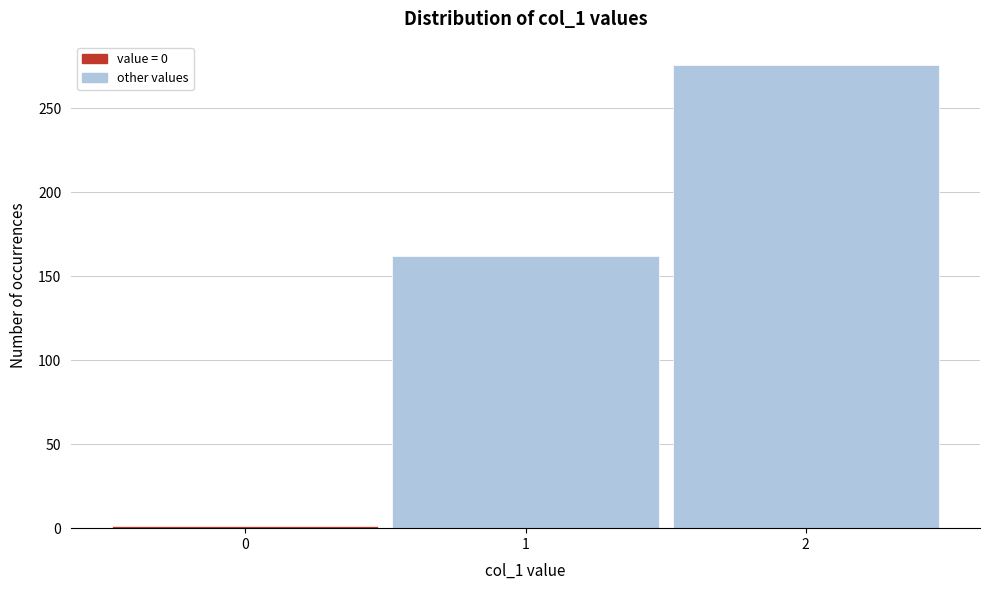

Reading left to right, transcribe this chart: for each bar, give the range it covers on the x-axis and its height. The values are not printed on the chart, so give them approximately, as read against the axis.

-0.5 to 0.5: under 5
0.5 to 1.5: 160
1.5 to 2.5: 275